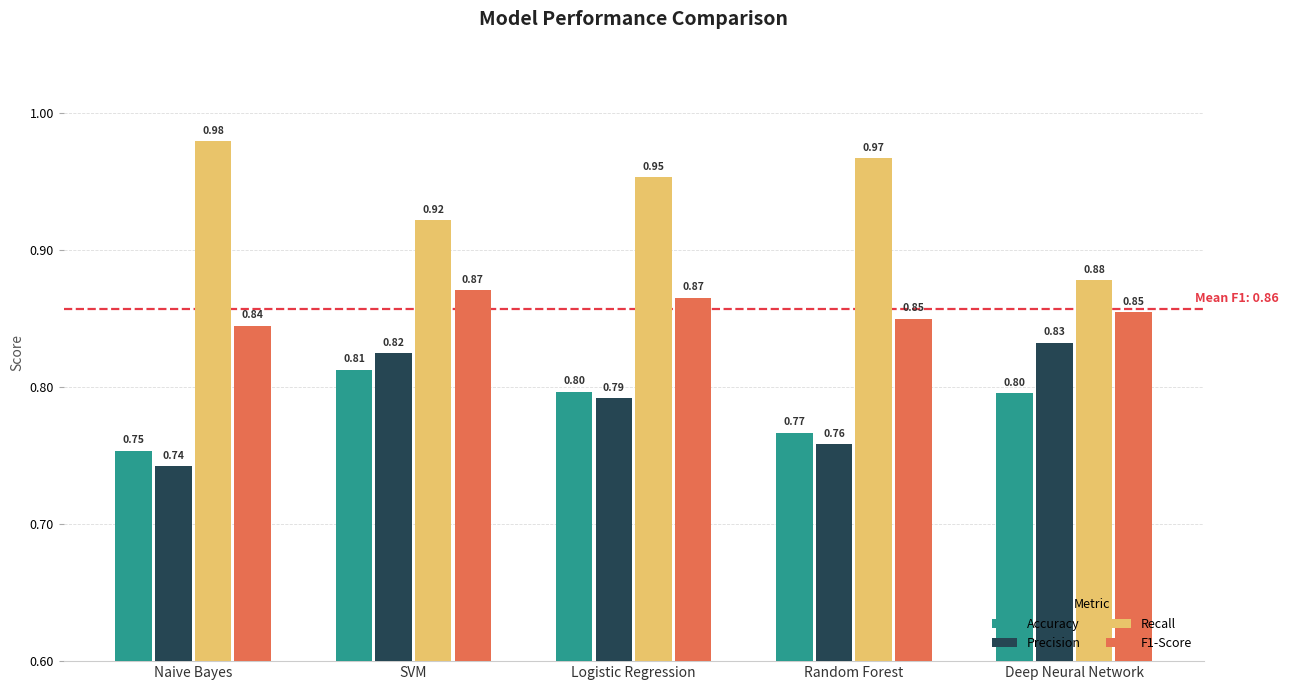

Which category has the lowest value across all series?

Naive Bayes